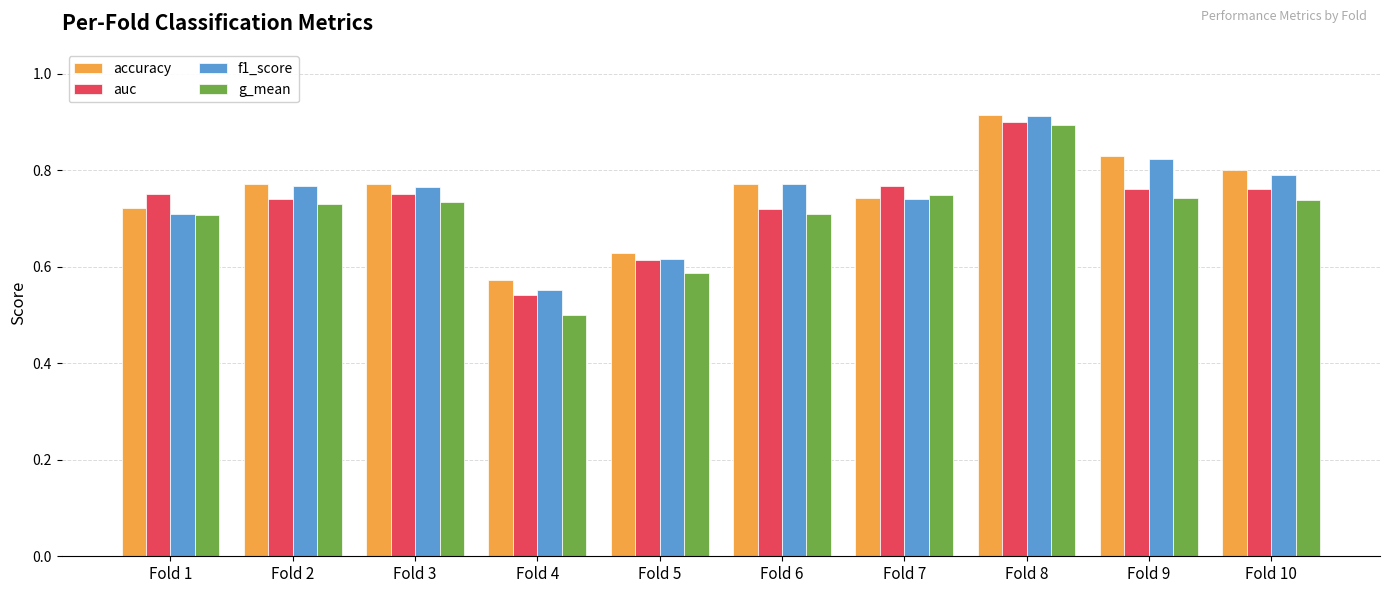

The value of accuracy at Fold 1 is 1.0. True or false?

False